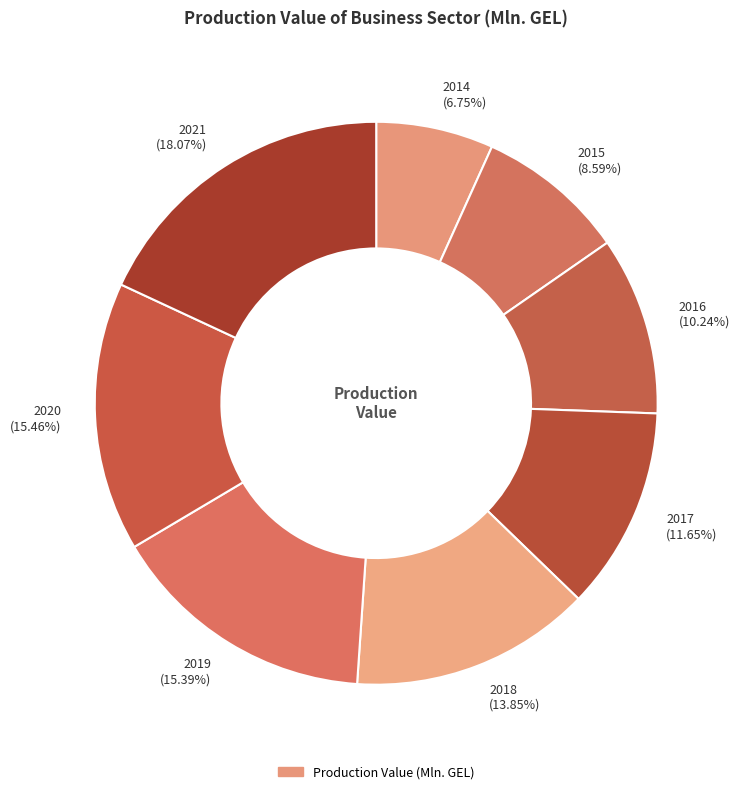

Is it true that 2014 is 13% of the pie?

False